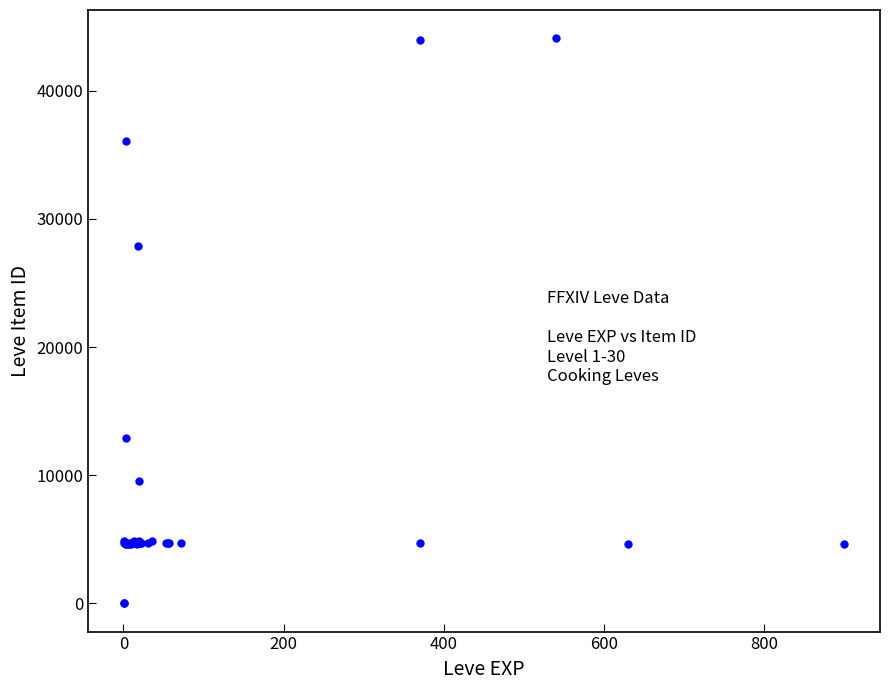

What Y value in the scatter plot is closest to 22048?

27884